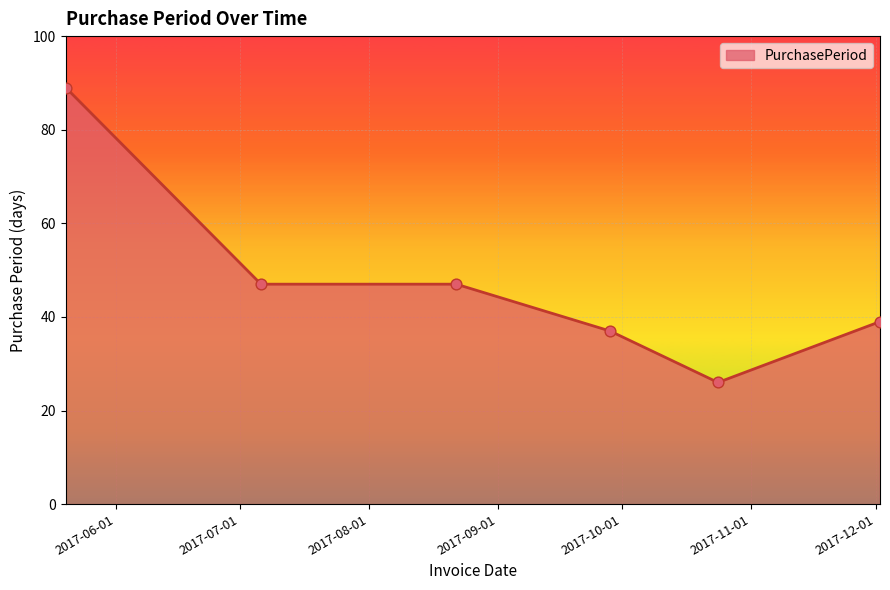

What is the difference between the second highest and second lowest values?

10